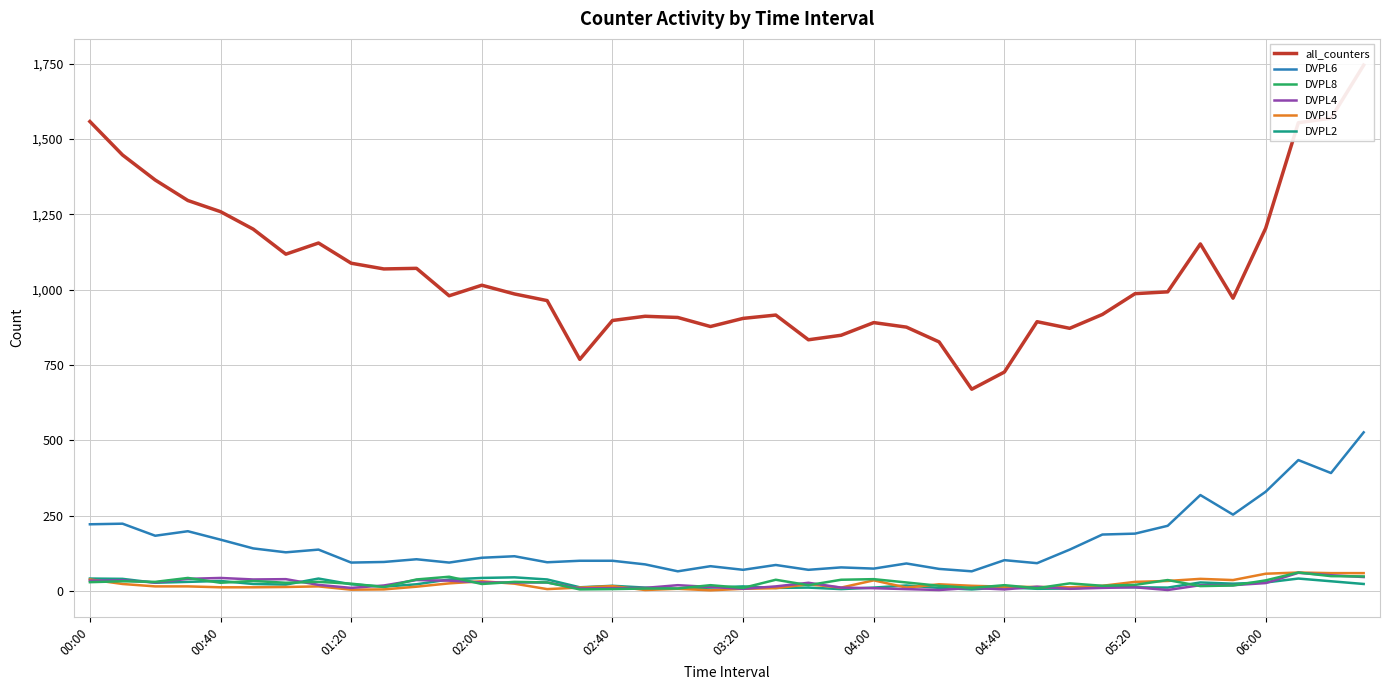

True or false: DVPL6 and DVPL5 intersect in this chart.

False